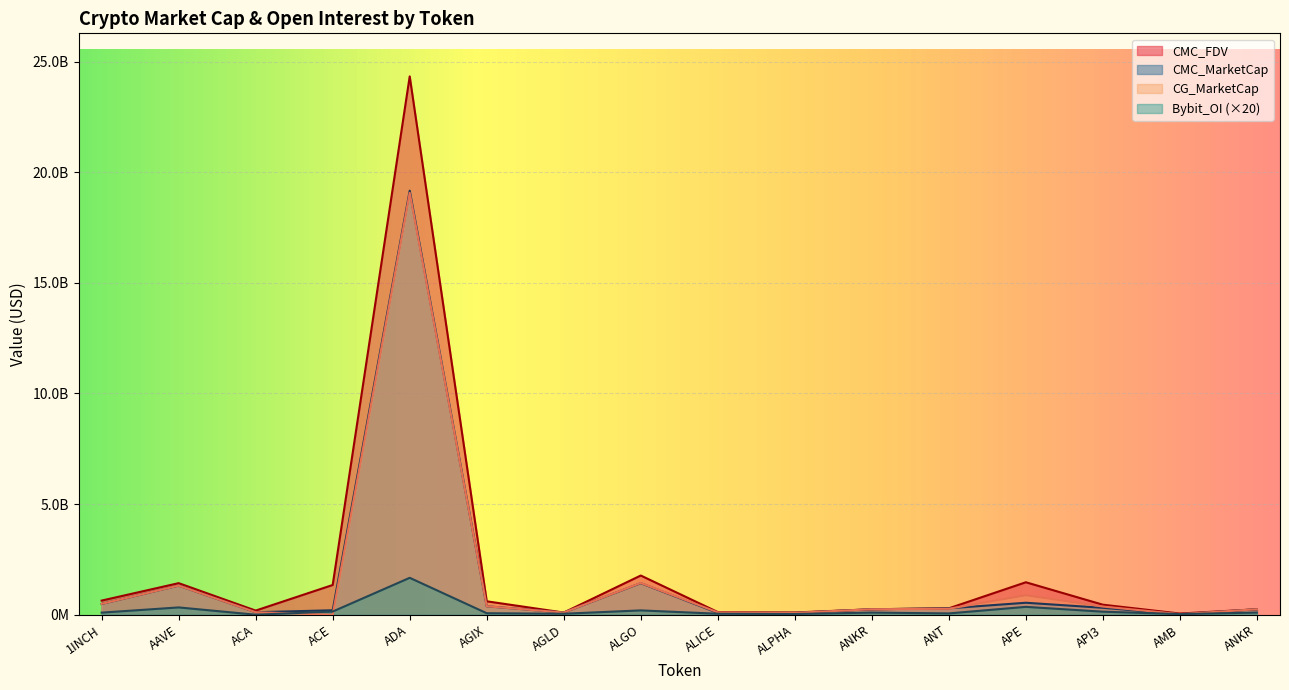

Does the chart display data point markers on the line(s)?

No